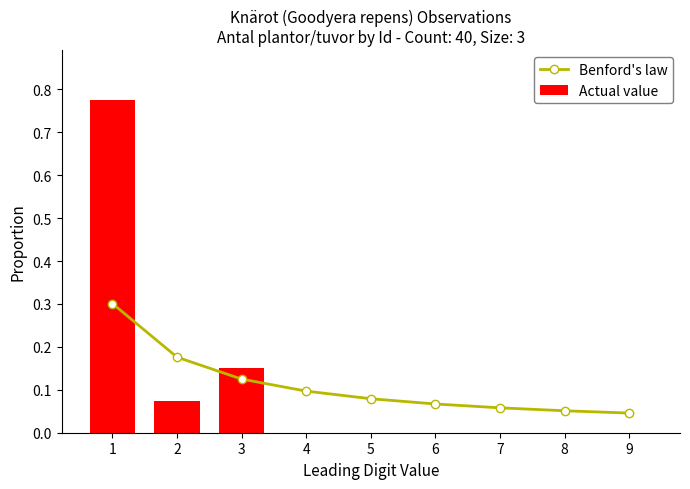

Between 4 and 8, which series saw the biggest shift?

Benford's law